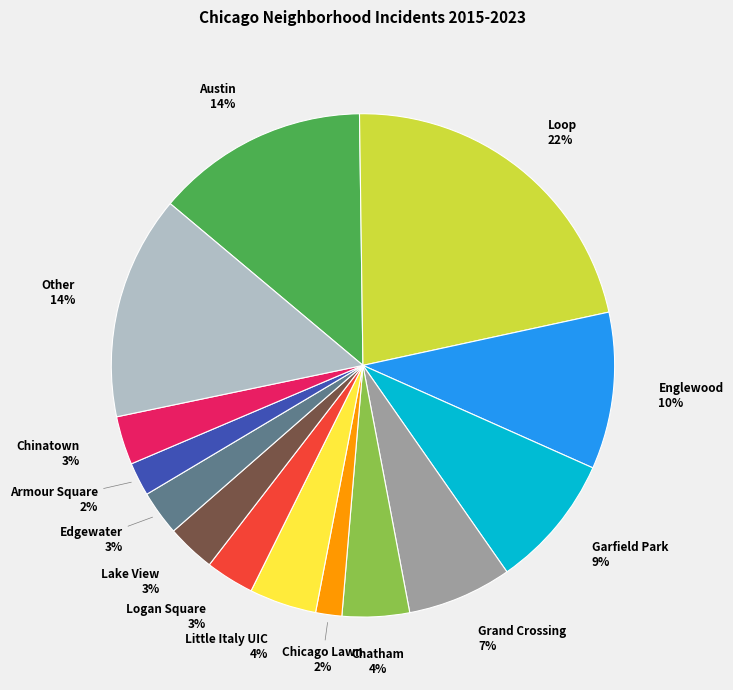

Does Chicago Lawn represent more than half of the total?

No